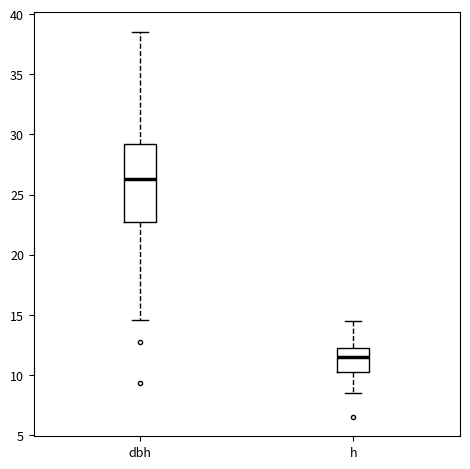

Which box's median line is the lowest?

h